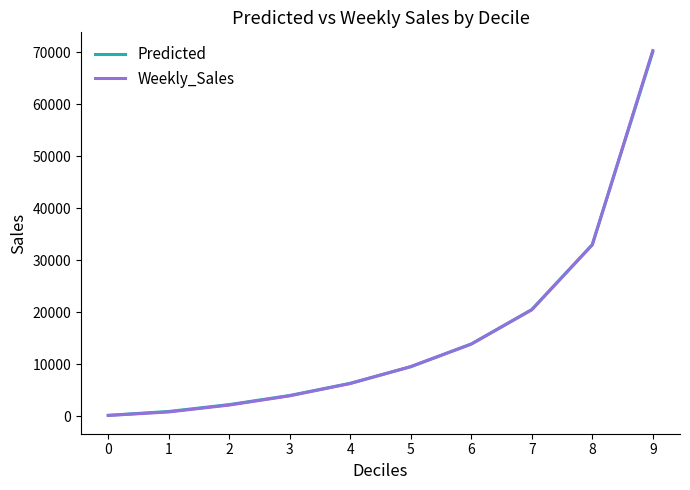

Reading left to right, list all the values displayed in this chart.

Predicted: 0=156.8	1=895.1	2=2216.9	3=3972.9	4=6315.7	5=9493.7	6=13875.7	7=20486.5	8=32963.2	9=70003.6
Weekly_Sales: 0=128.3	1=808.9	2=2134.4	3=3909.7	4=6270.0	5=9534.5	6=13845.7	7=20446.7	8=32942.3	9=70282.6